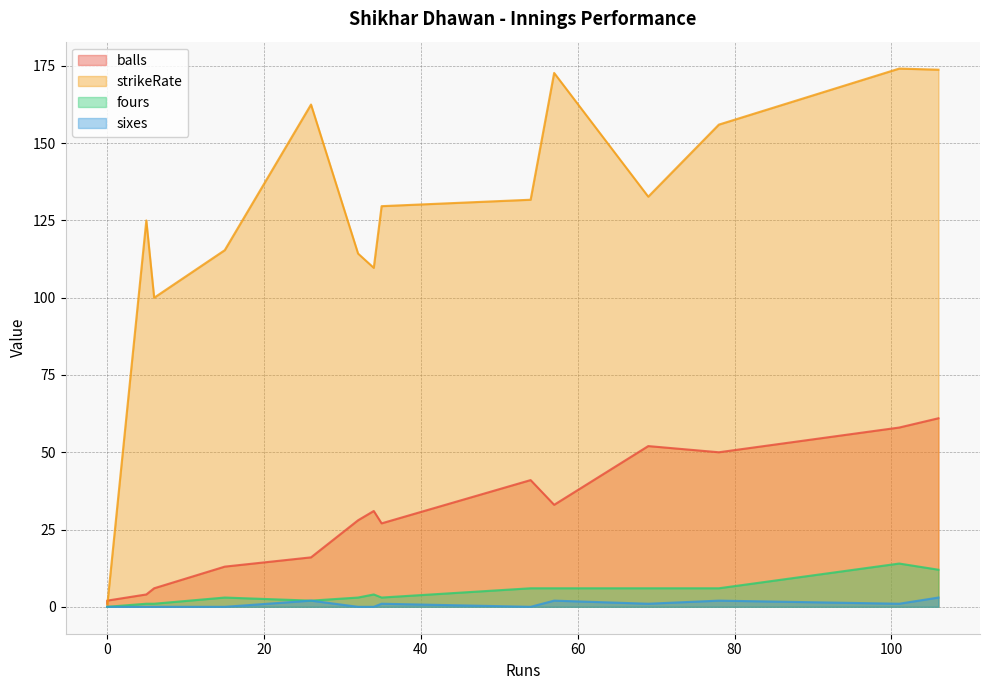

How many series are shown in this chart?

4